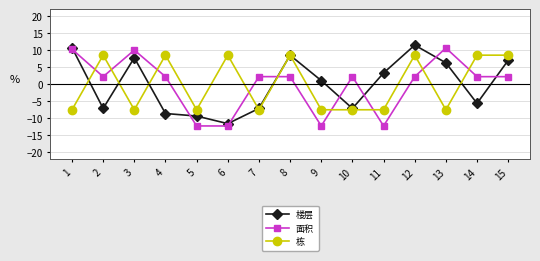

What is the total value across all series at 14?

5.2